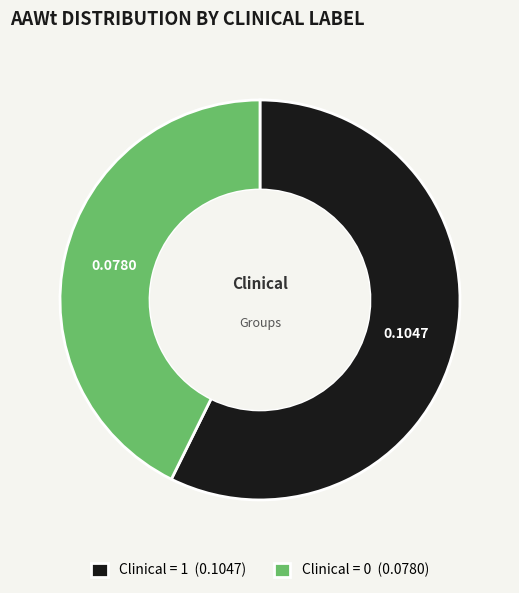

Do Clinical = 0 (0.0780) and Clinical = 1 (0.1047) together represent more than half of the pie?

Yes